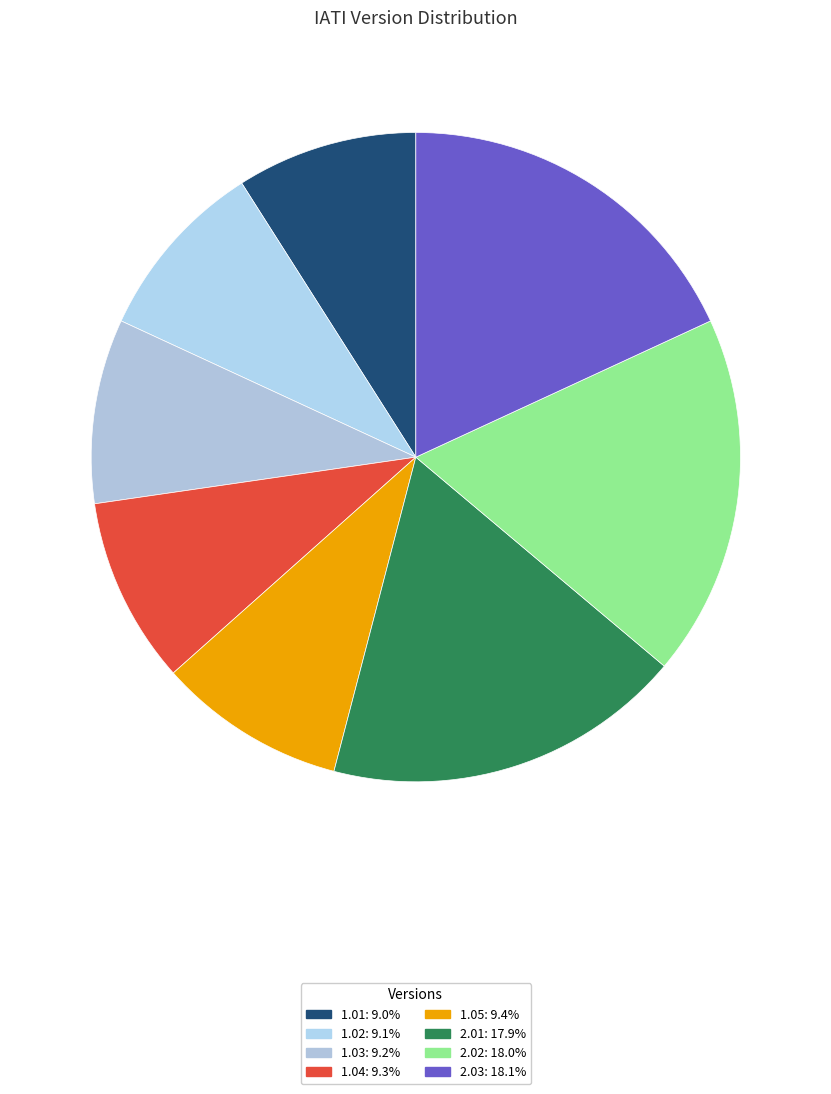

How many segments does this pie chart have?

8